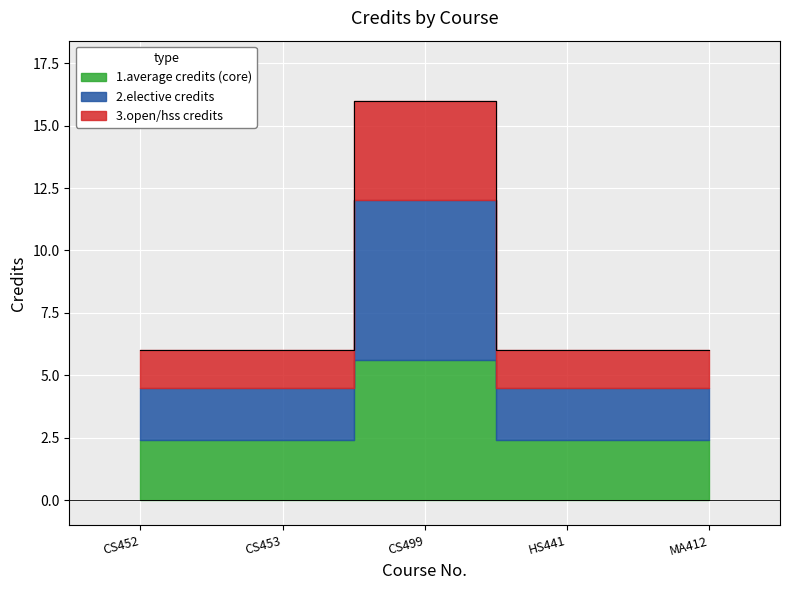

List the labels in order of value, smallest first.

CS452, CS453, HS441, MA412, CS499